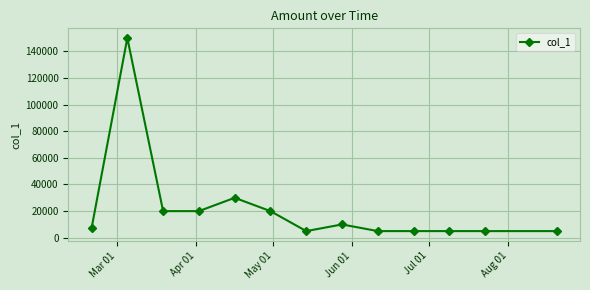

Reading left to right, transcribe all the data shown in this chart.

7000	150000	20000	20000	30000	20000	5000	10000	5000	5000	5000	5000	5000